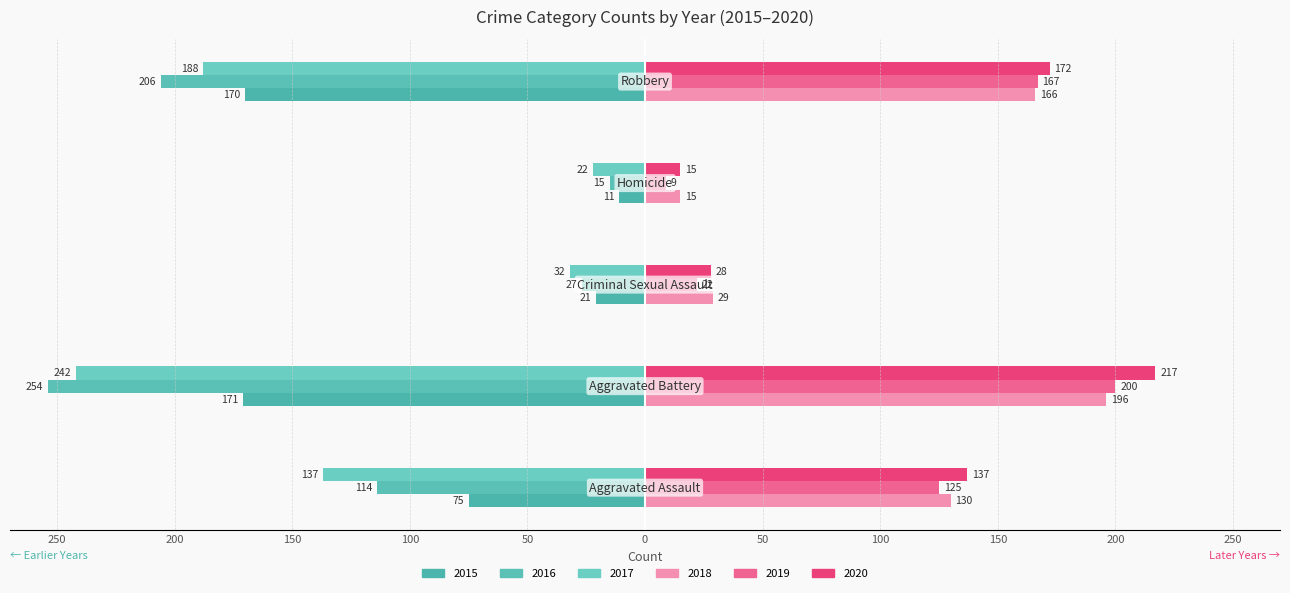

How many data points does each series have?

5